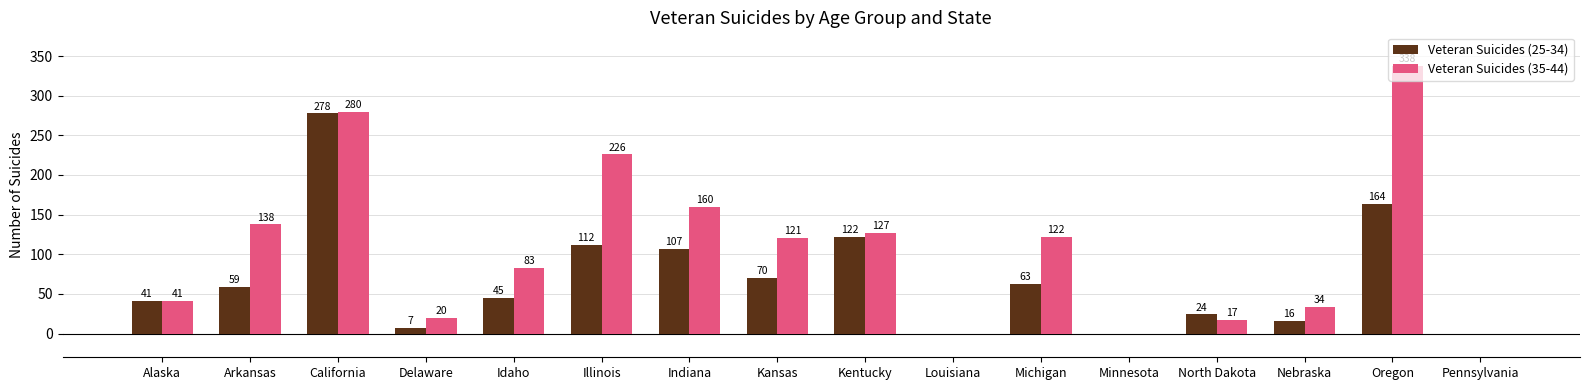

At which label does Veteran Suicides (25-34) reach its peak?

California